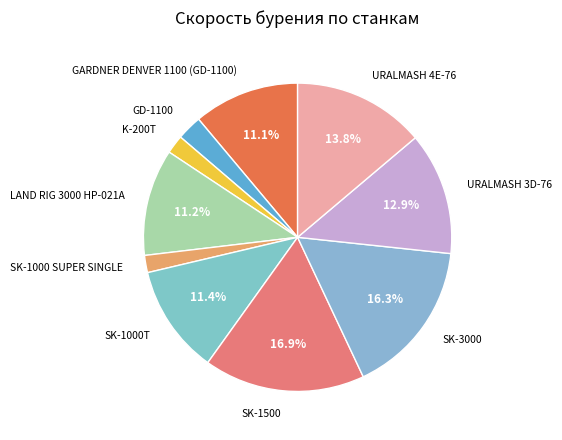

Count the number of slices in the pie.

10